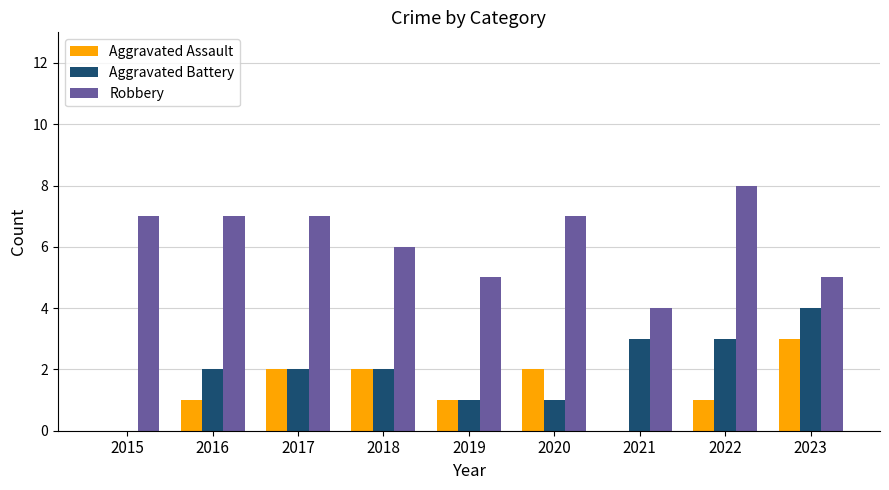

True or false: Aggravated Assault has a value of 1 at 2019.

True